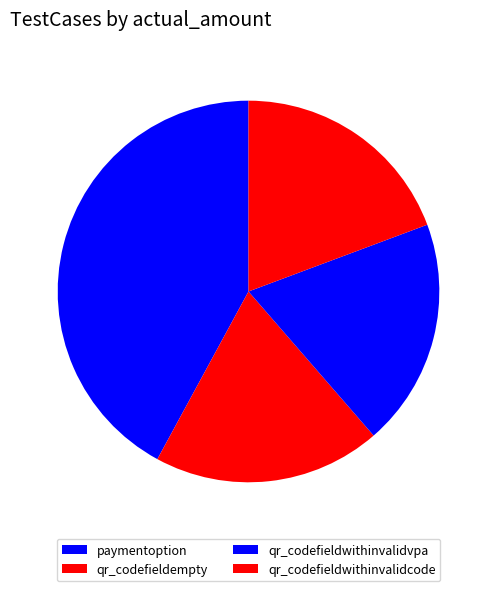

Does qr_codefieldempty represent more than half of the total?

No